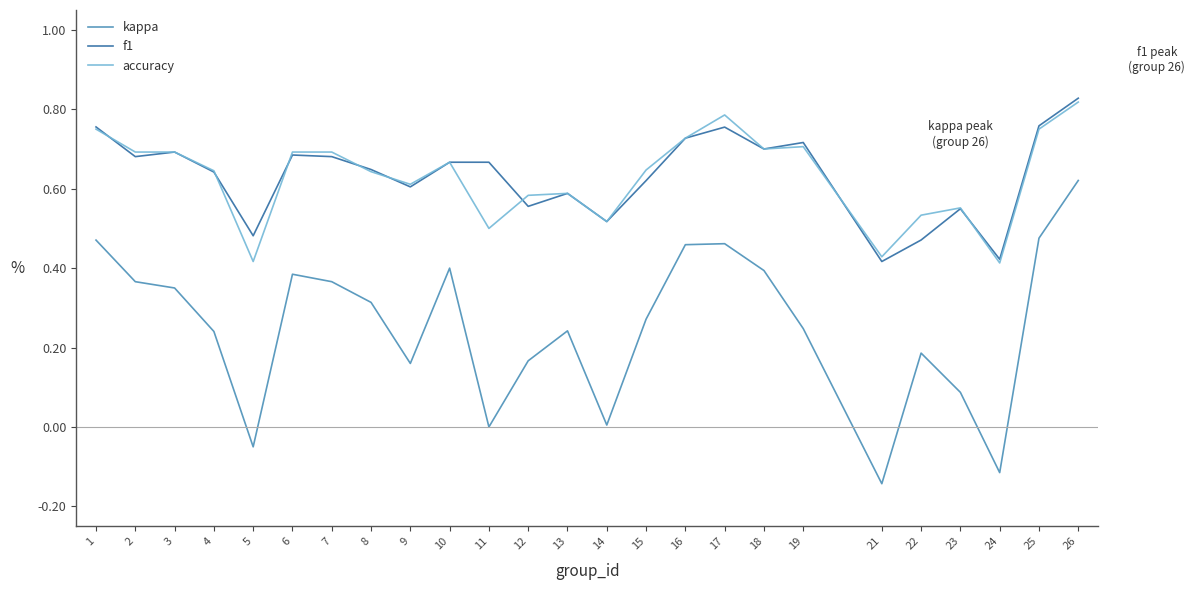

Which series changed the most between 8 and 17?

kappa